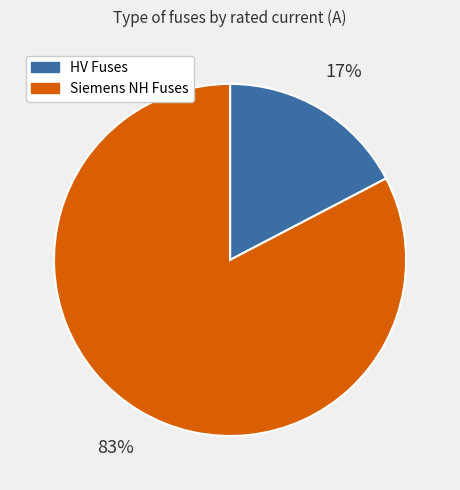

Is there any slice that represents more than half of the pie?

Yes